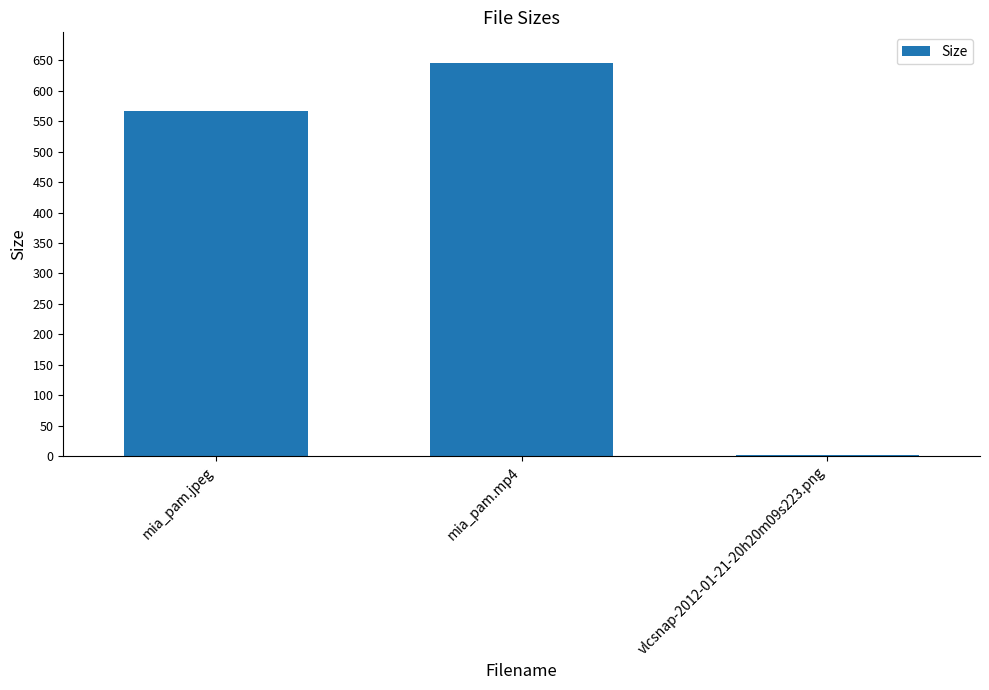

Which has a higher value, mia_pam.jpeg or vlcsnap-2012-01-21-20h20m09s223.png?

mia_pam.jpeg